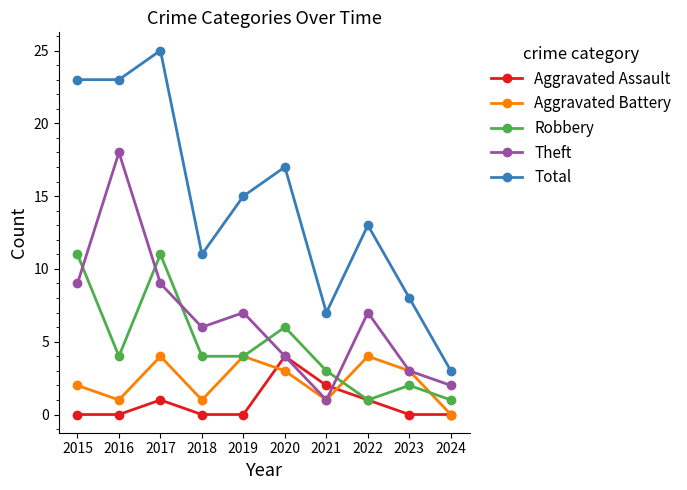

What is the difference between the maximum and second lowest values in the Robbery series?

10